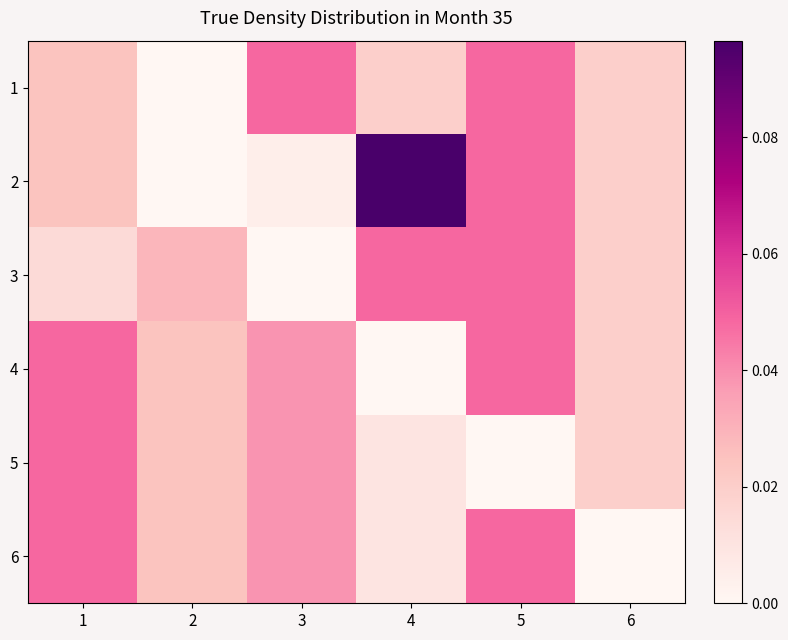

Count the number of data series in this chart.

6